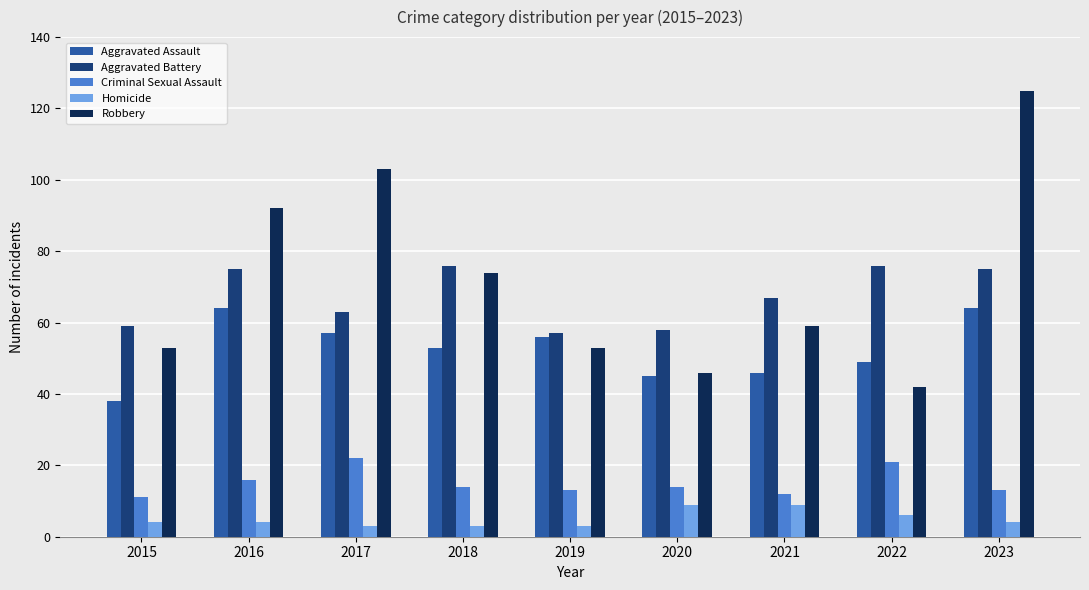

Does the chart contain stacked bars?

No